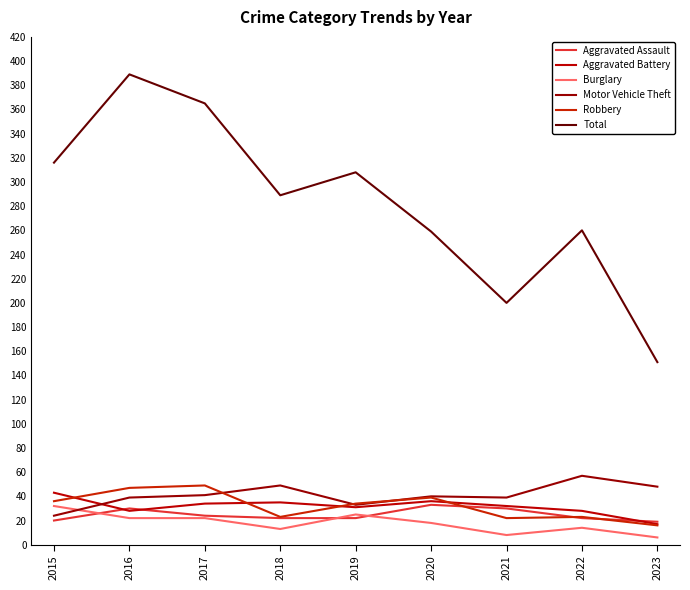

What is the highest value of the Robbery series?

49